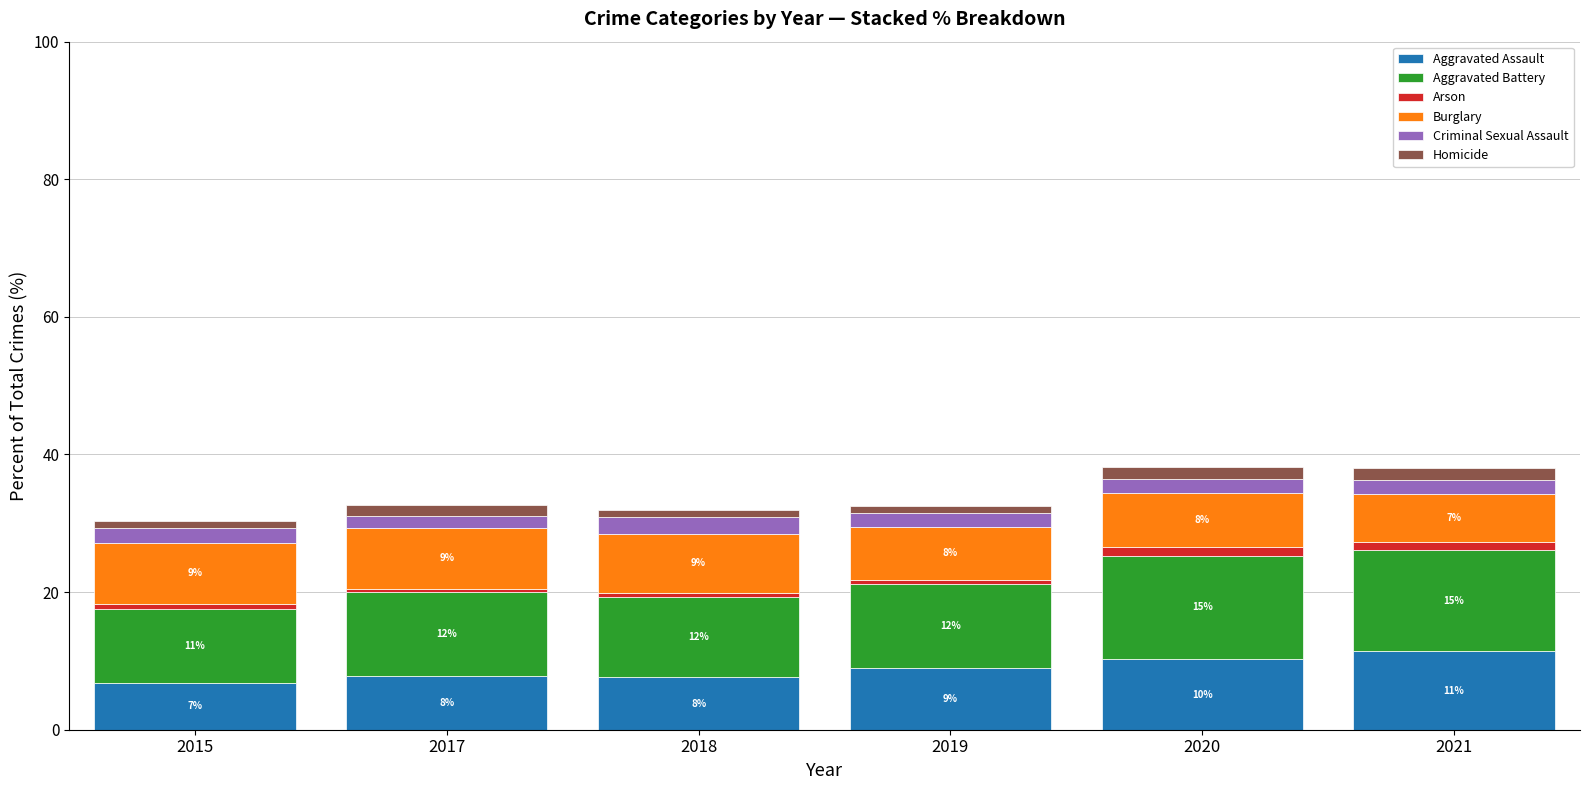

At which category is the sum across all series the highest?

2020